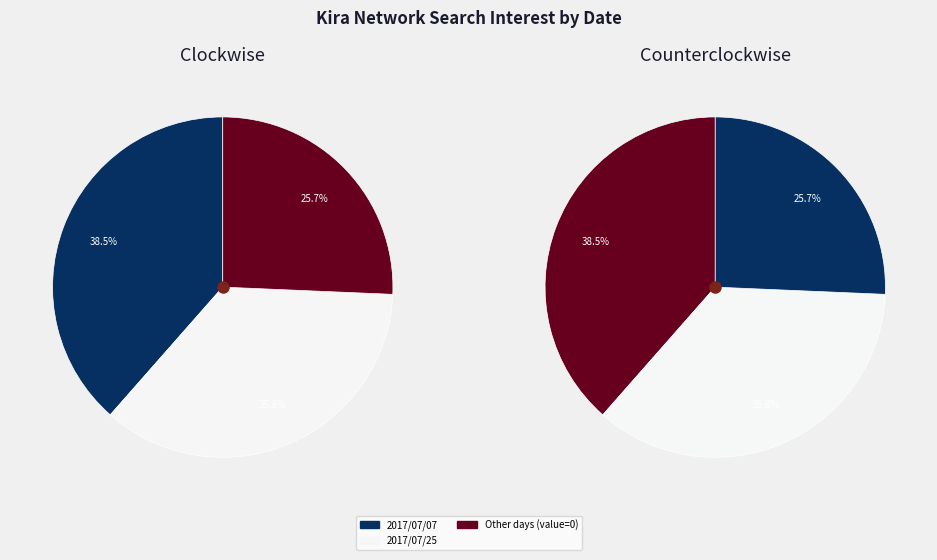

Which category has the biggest portion of the pie?

2017/07/07